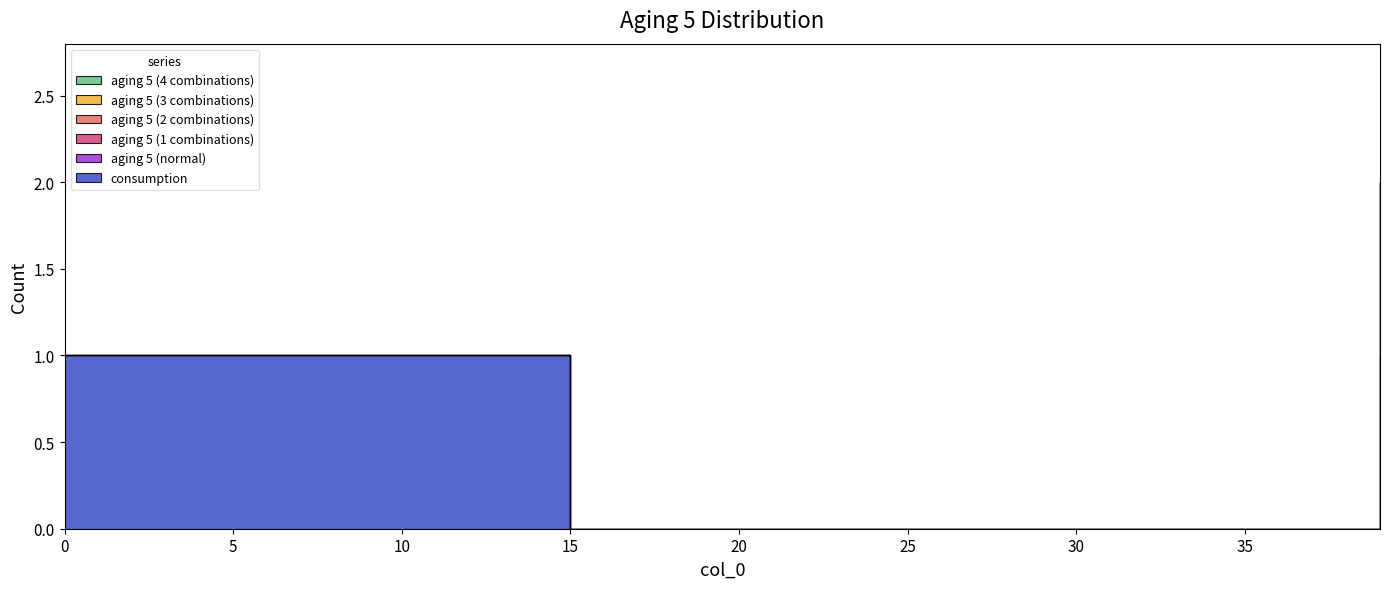

Which series has the largest total across all categories?

consumption